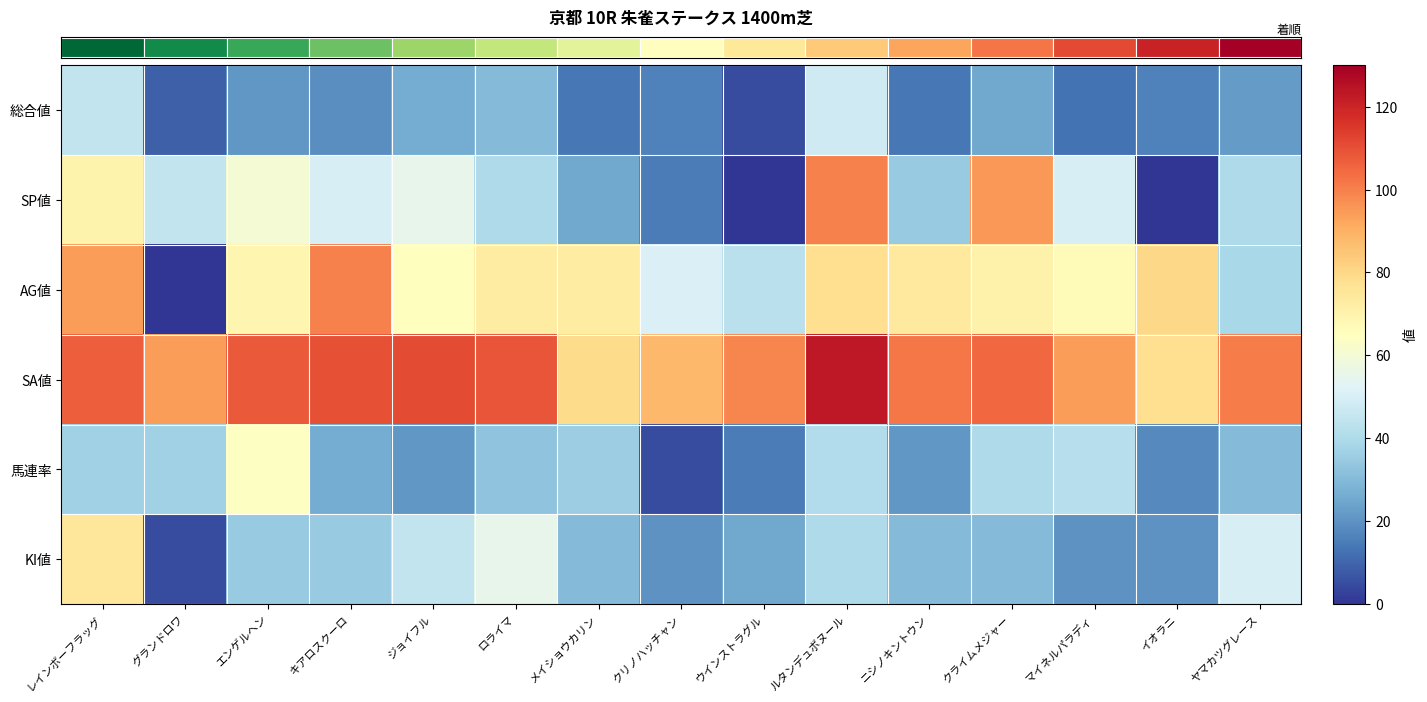

At which label does AG値 reach its minimum?

グランドロワ